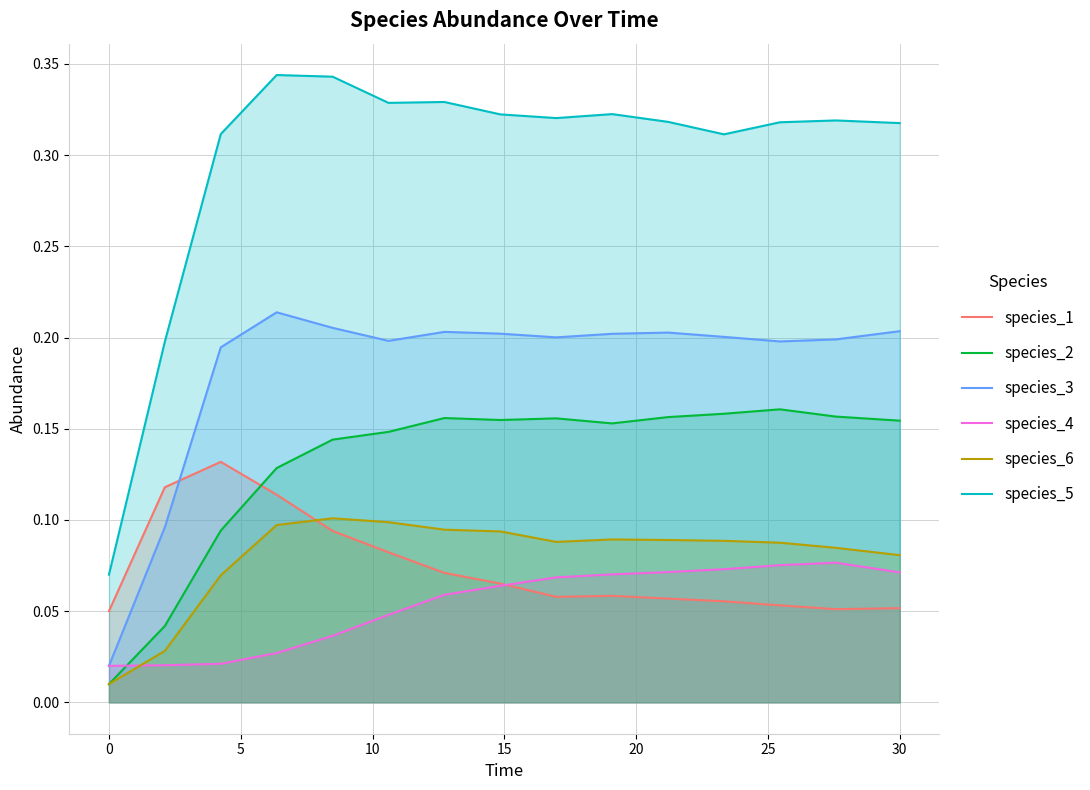

Which series has the widest spread of values?

species_5